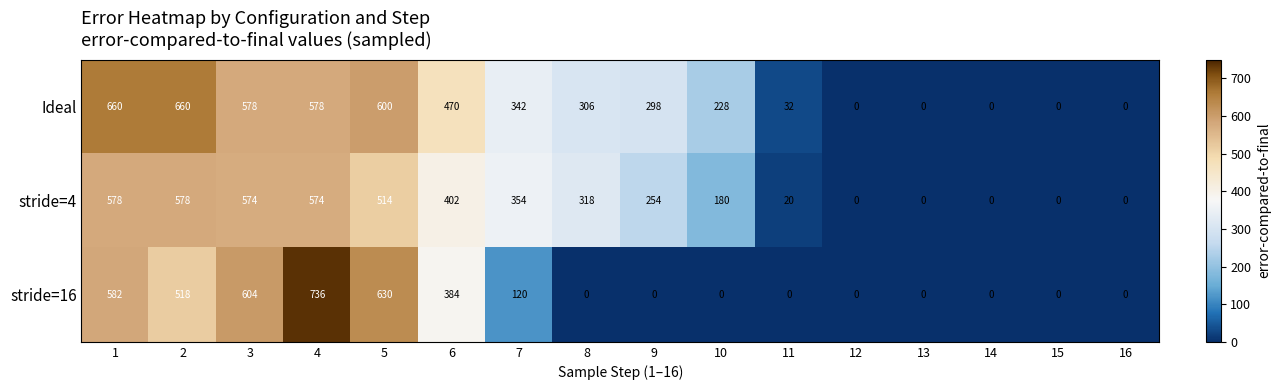

List the series in order of their peak value, highest first.

stride=16, Ideal, stride=4